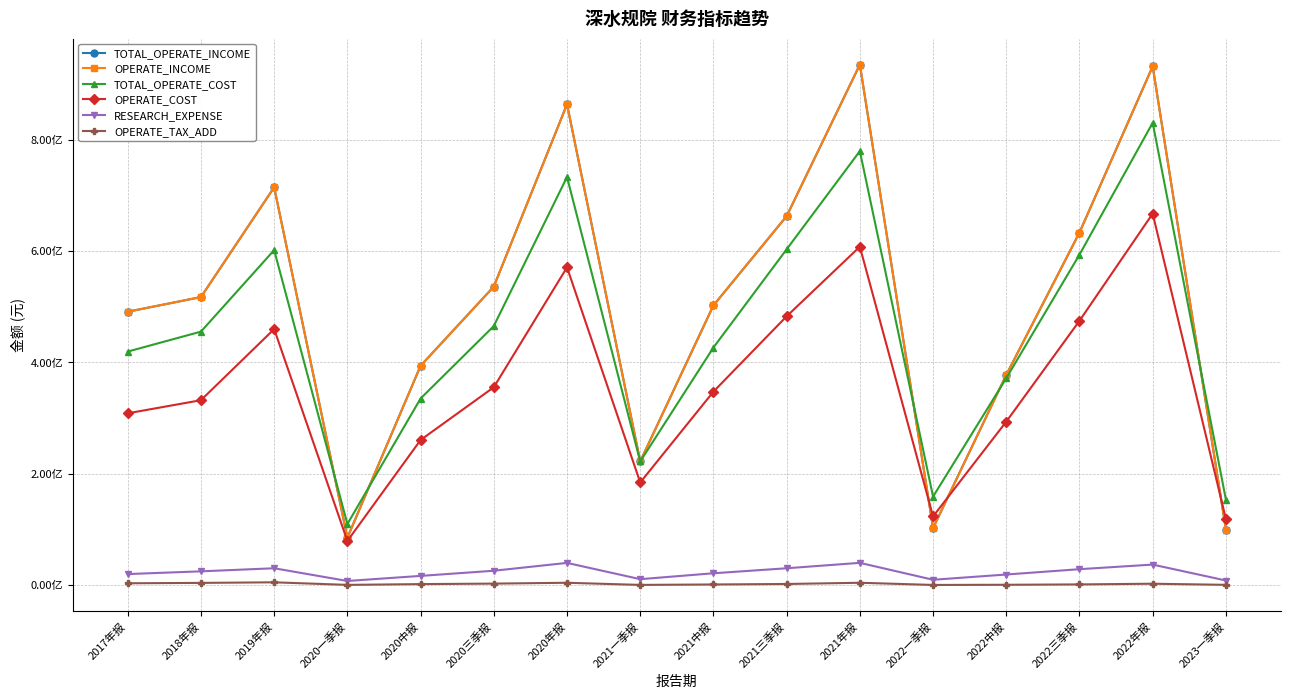

Is this an area chart (filled region under the line)?

No